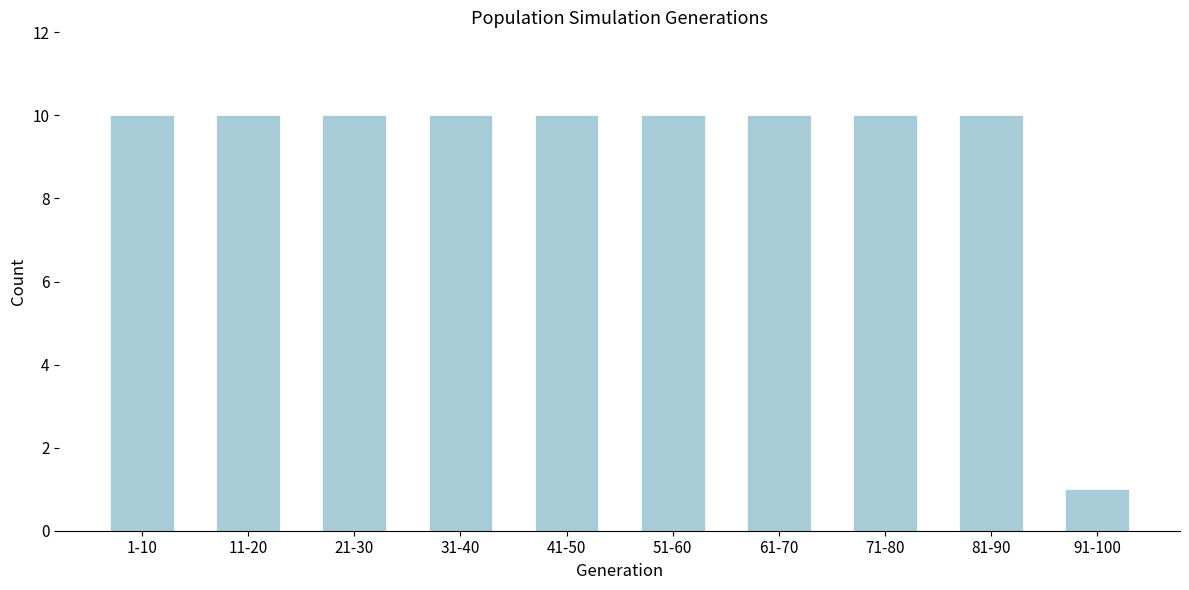

Reading left to right, transcribe all the data shown in this chart.

1-10=10	11-20=10	21-30=10	31-40=10	41-50=10	51-60=10	61-70=10	71-80=10	81-90=10	91-100=1